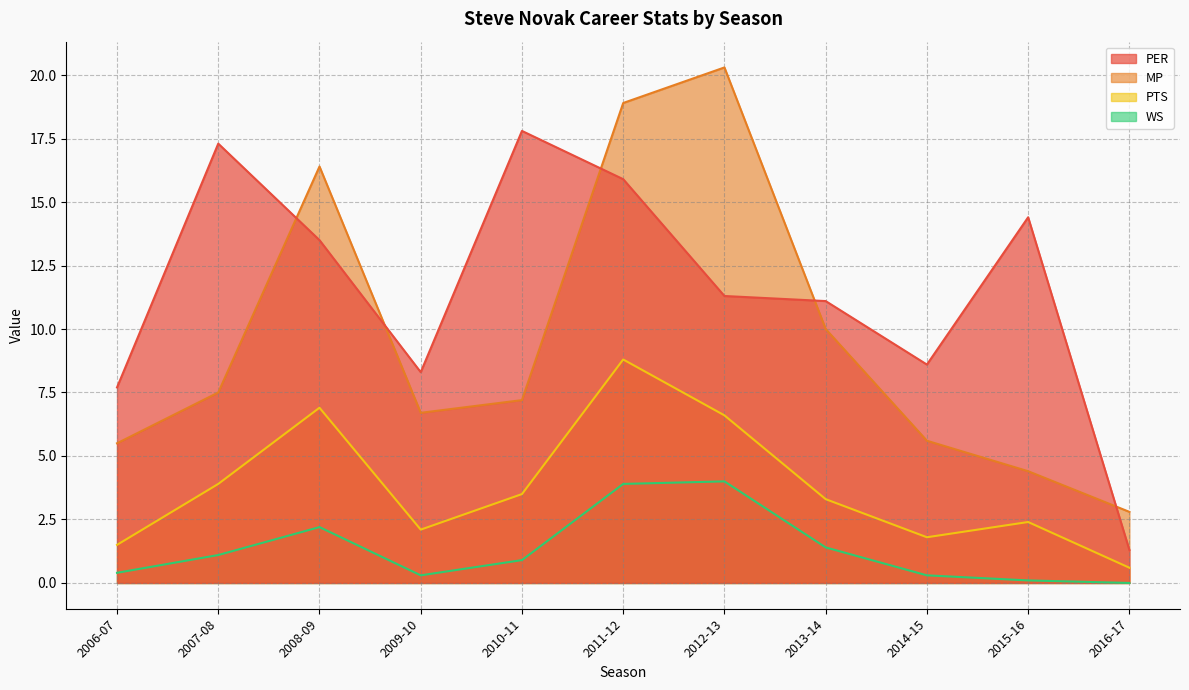

What is the difference between the highest and lowest values at 2008-09?

14.2